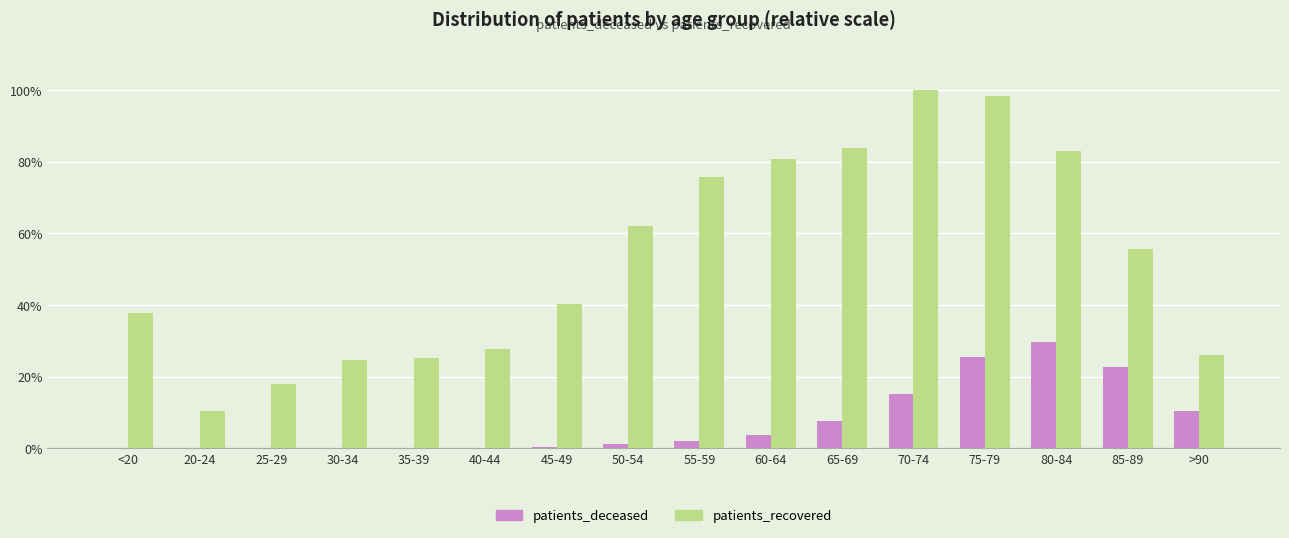

Which category has the highest value across all series?

70-74